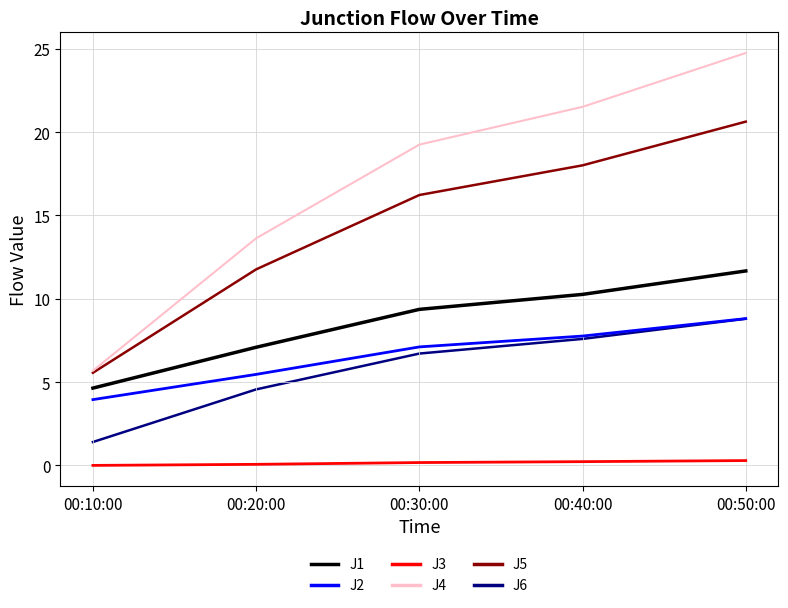

What value does the J5 series have at 00:10:00?

5.6